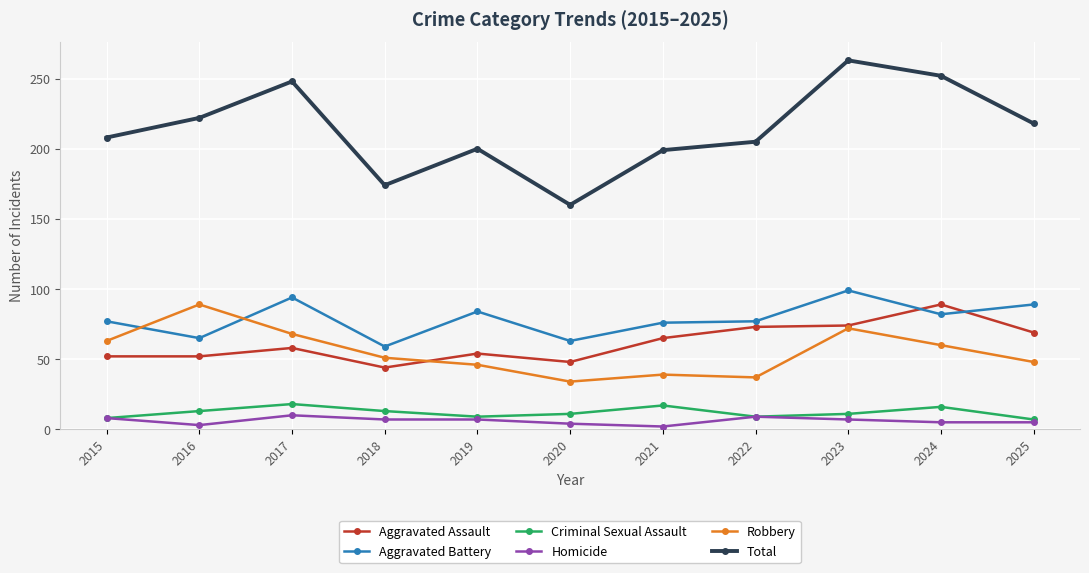

Which series has the largest total across all categories?

Total